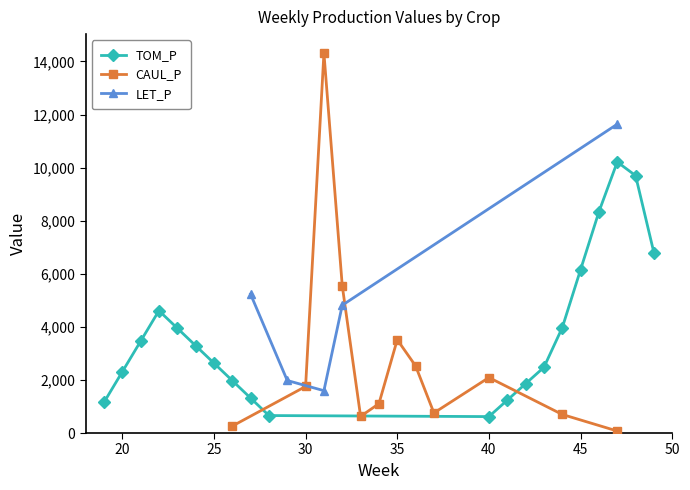

What is the difference between the maximum and minimum values in the TOM_P series?

9594.1